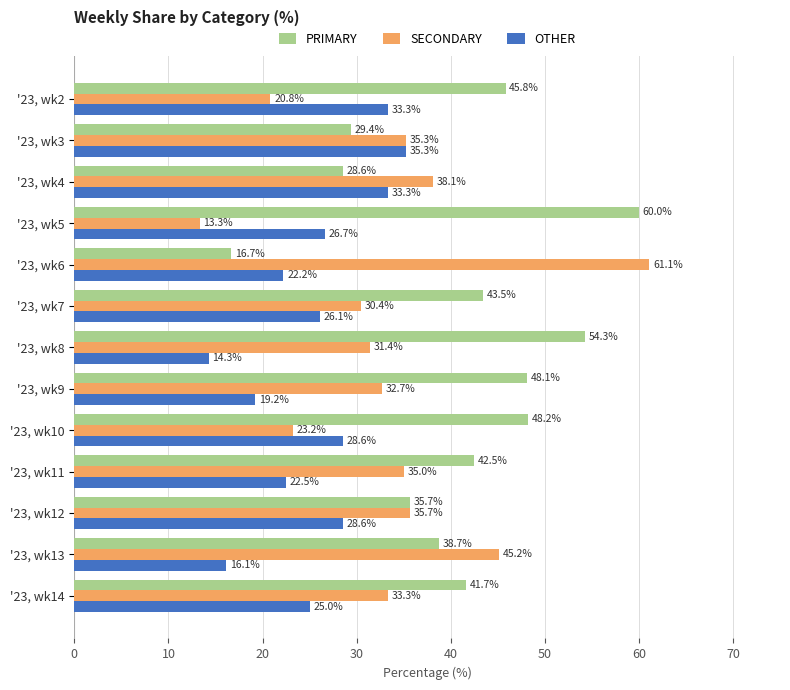

Where is SECONDARY nearest to the value 37?

'23, wk4